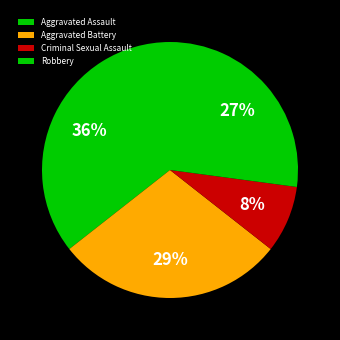

To the nearest percent, what percentage of the pie is Robbery?

27%